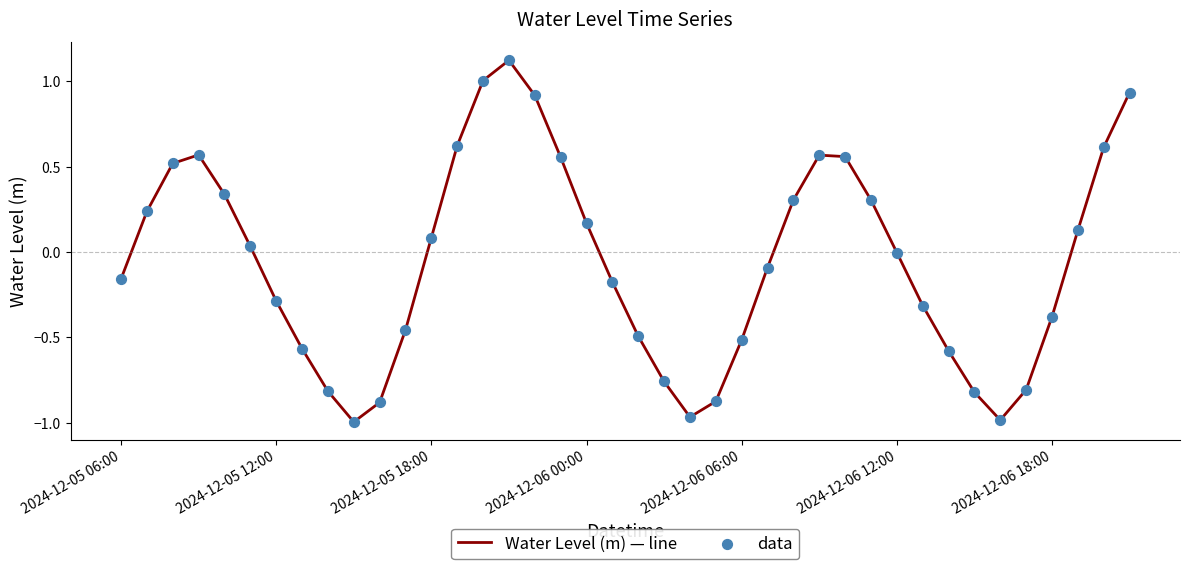

What is the difference between the maximum and minimum values?

2.1